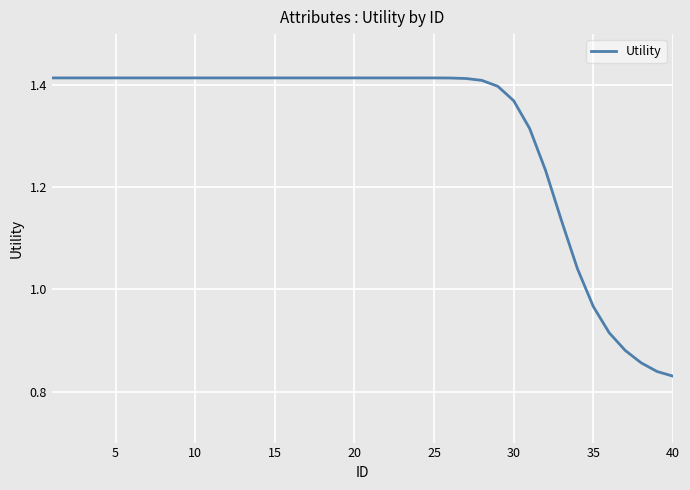

What is the difference between the maximum and minimum values?

0.6